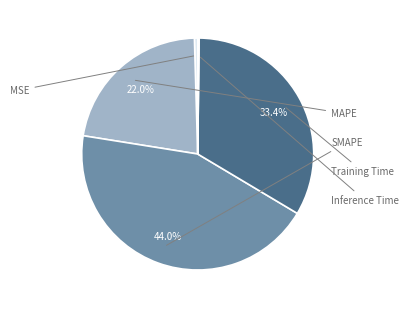

To the nearest percent, what percentage of the pie is Training Time?

33%